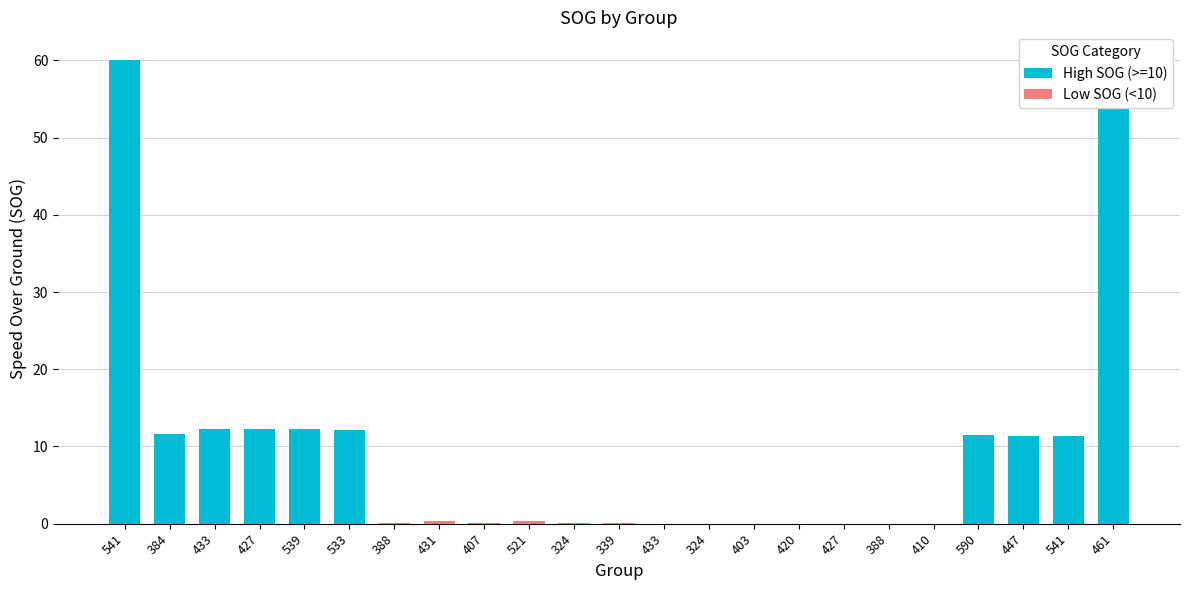

Which has a higher value, 403 or 541?

541